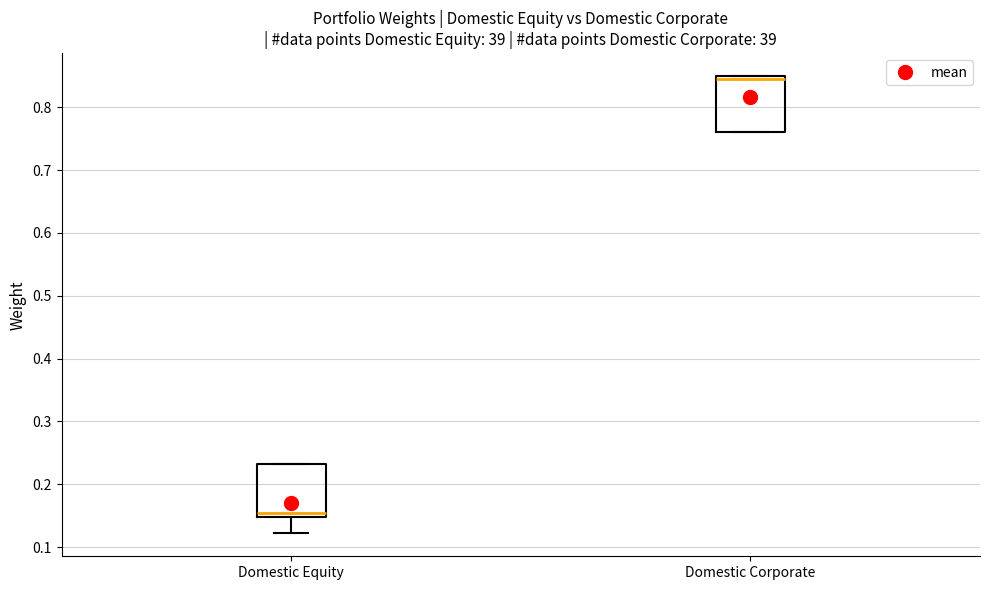

Which box's median line is the highest?

Domestic Corporate